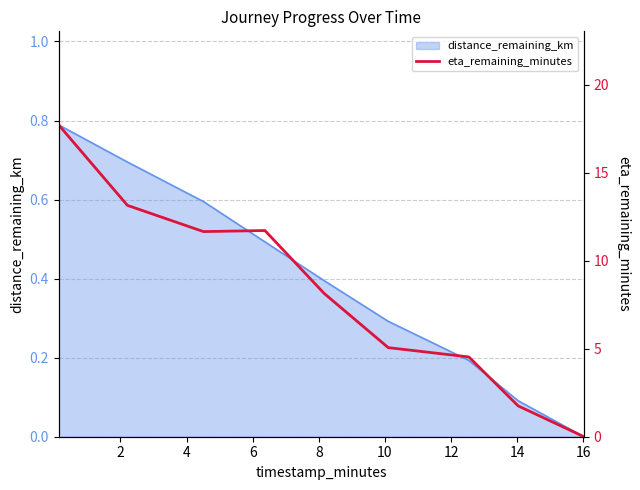

Does the chart have visible grid lines?

Yes